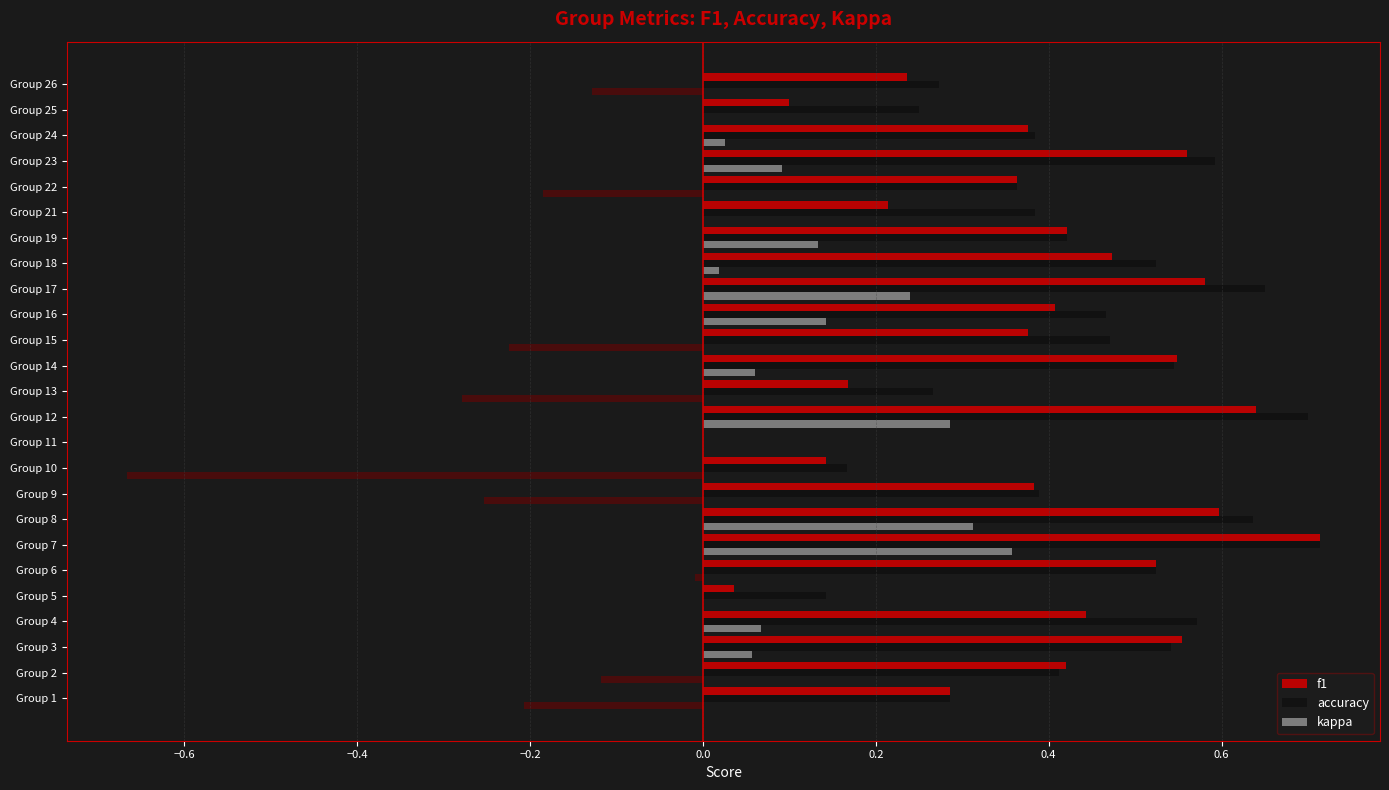

Does the chart contain stacked bars?

No